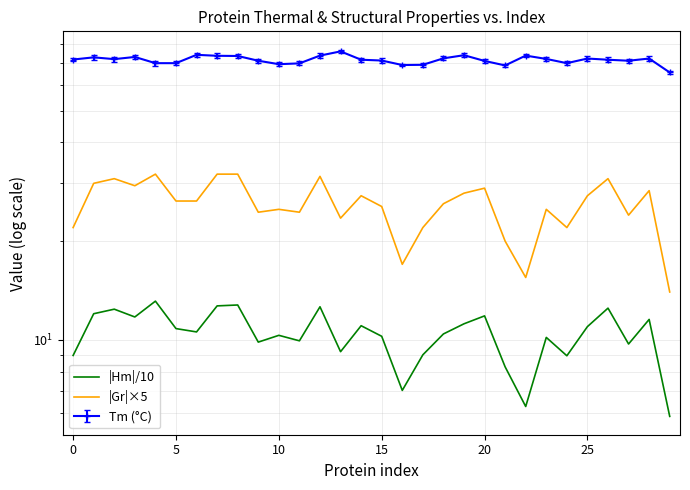

At how many categories does at least one series exceed 10?

30